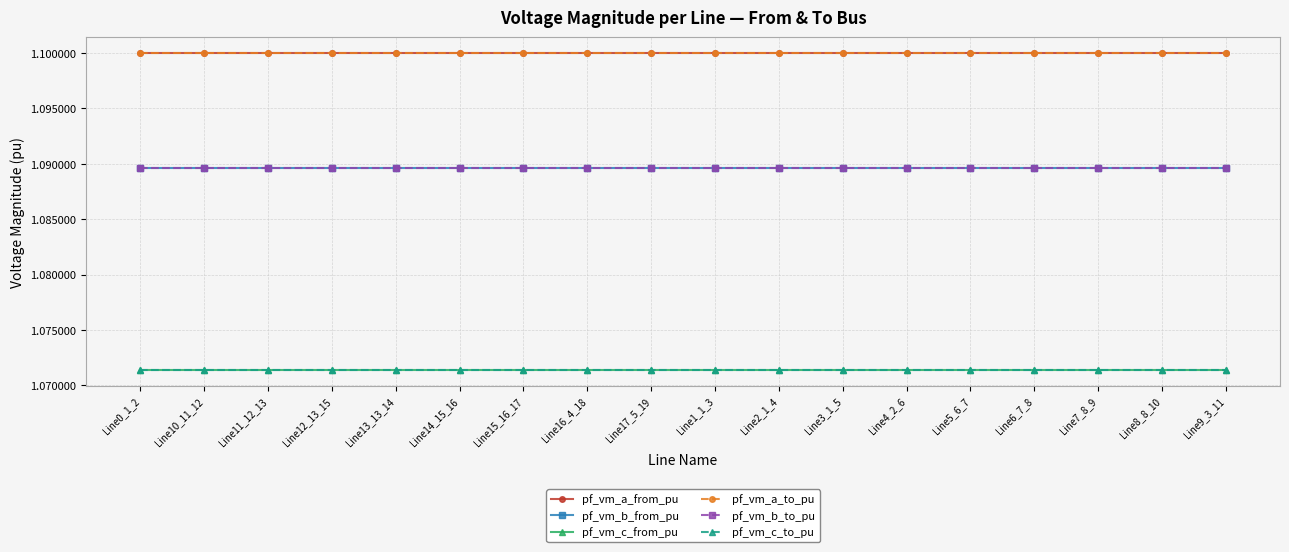

True or false: pf_vm_b_to_pu and pf_vm_a_from_pu intersect in this chart.

False